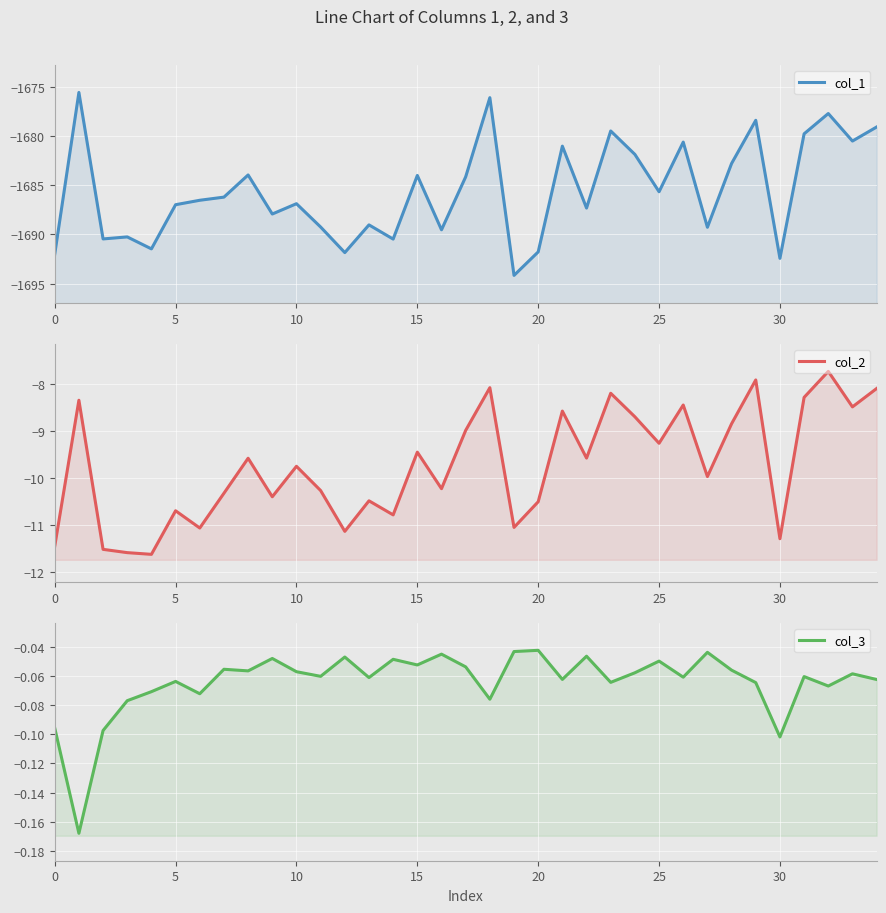

True or false: col_3 and col_2 intersect in this chart.

False